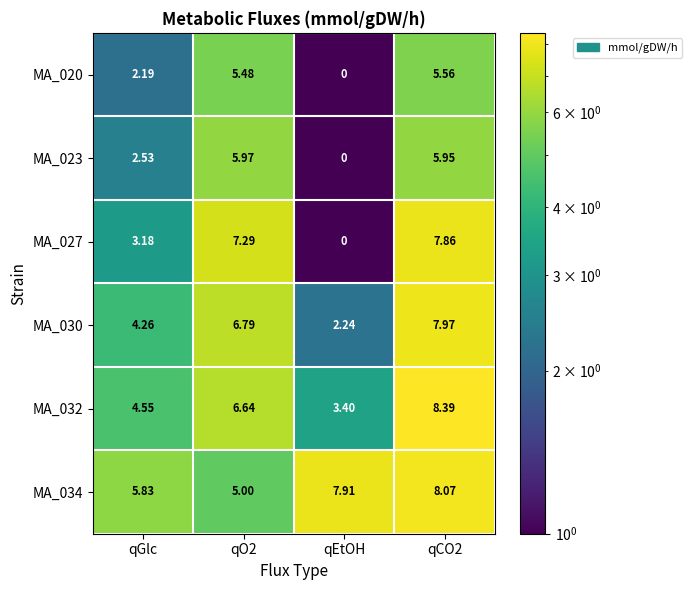

At which label is MA_023 closest to 2?

qGlc